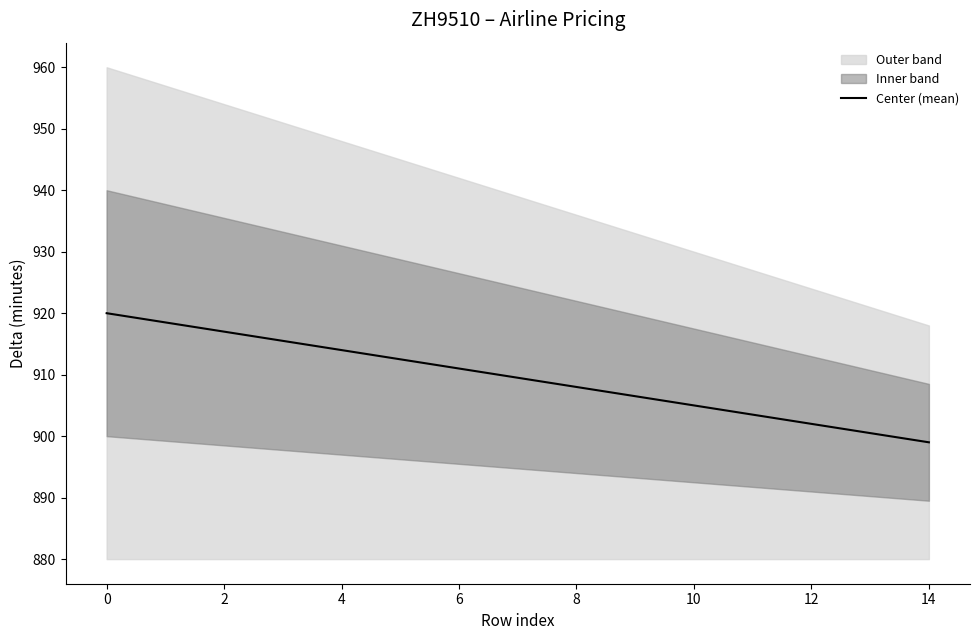

What is the minimum value for Center (mean)?

899.0